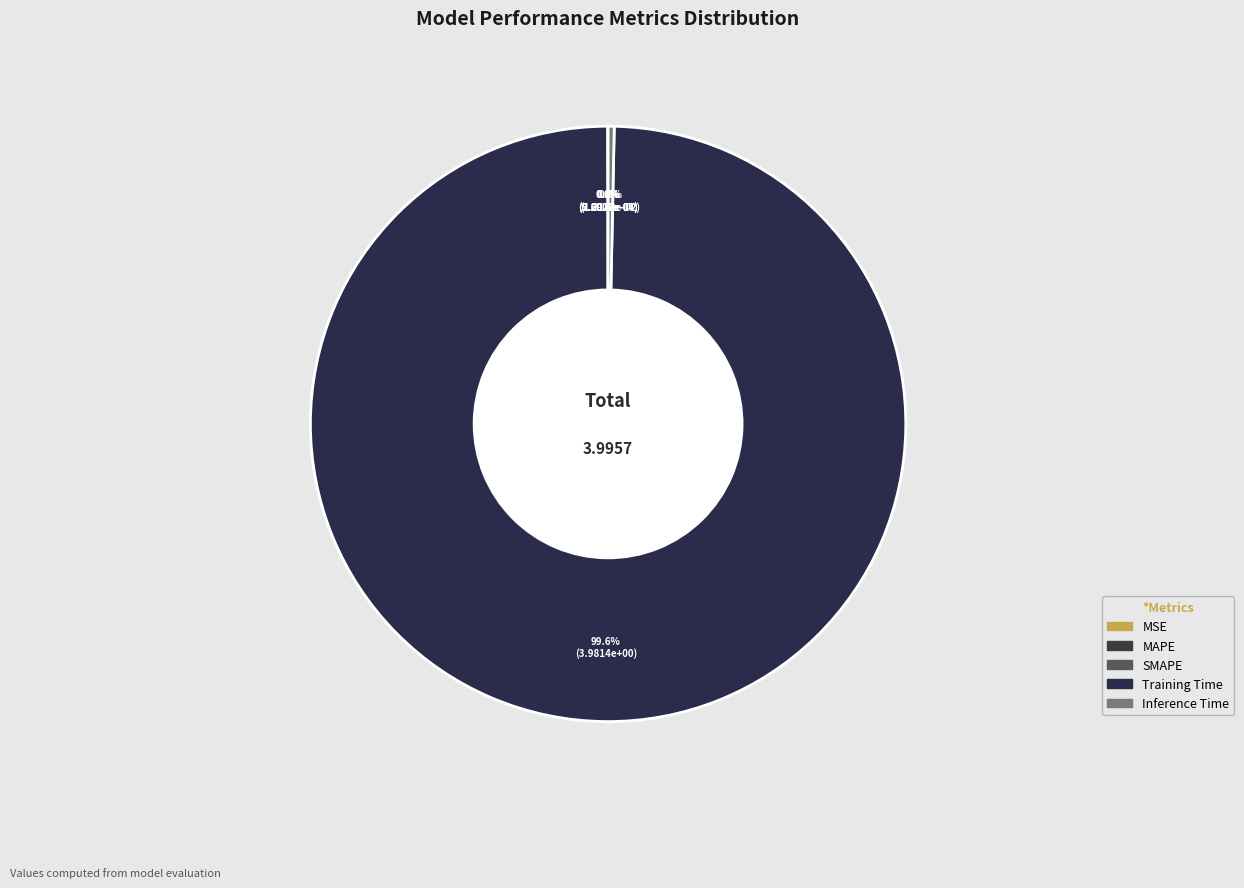

What is the largest slice in the pie chart?

Training Time